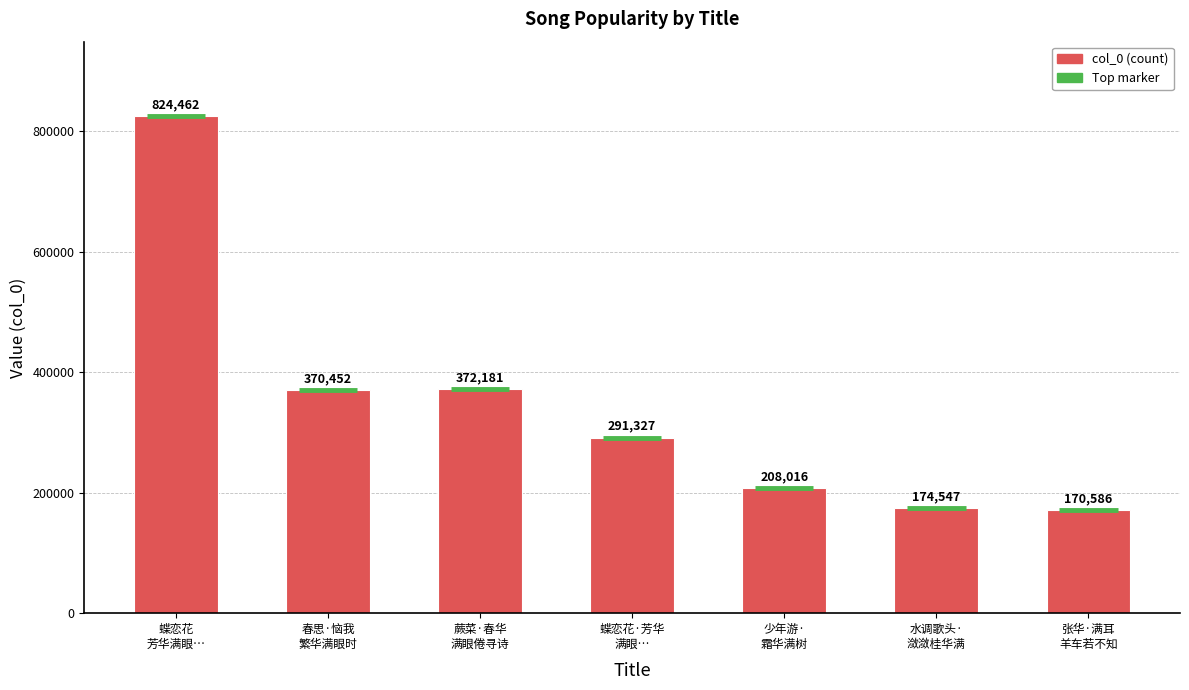

What is the label of the 2nd bar from the left?

春思·恼我
繁华满眼时